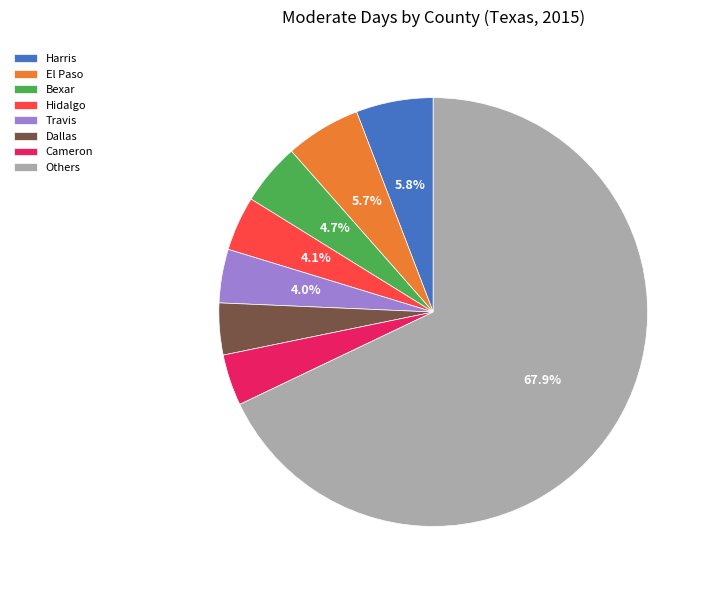

Which slice is the largest?

Others